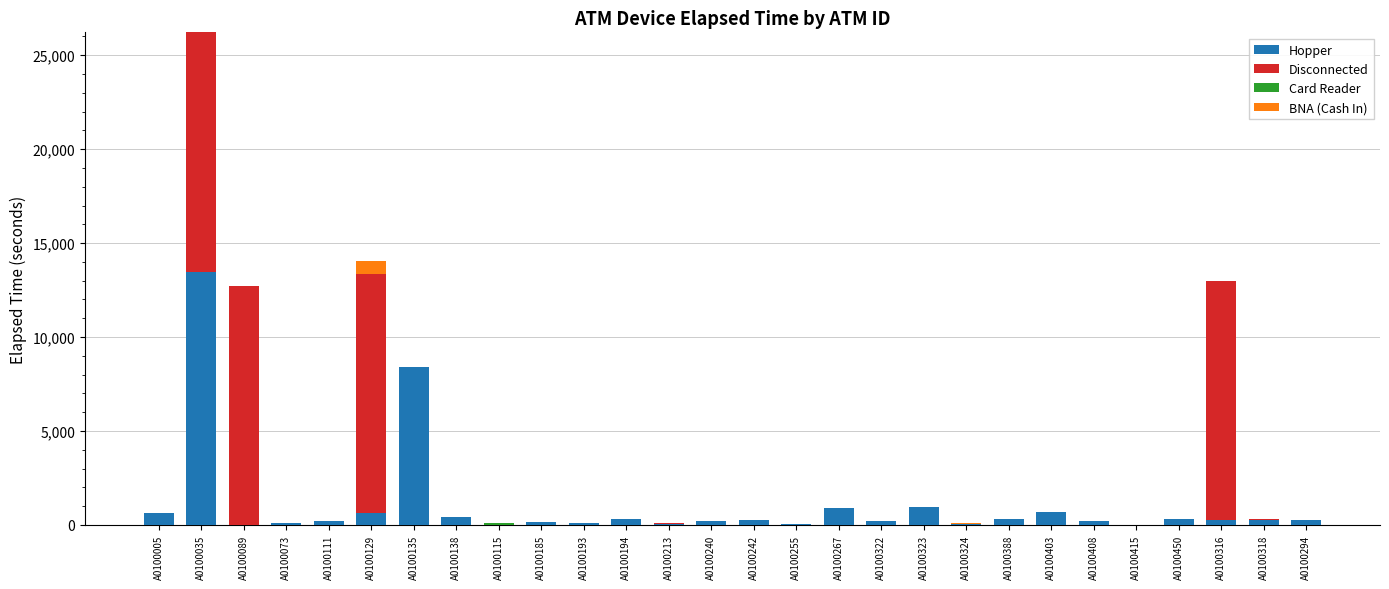

At which label does Hopper reach its peak?

A0100035